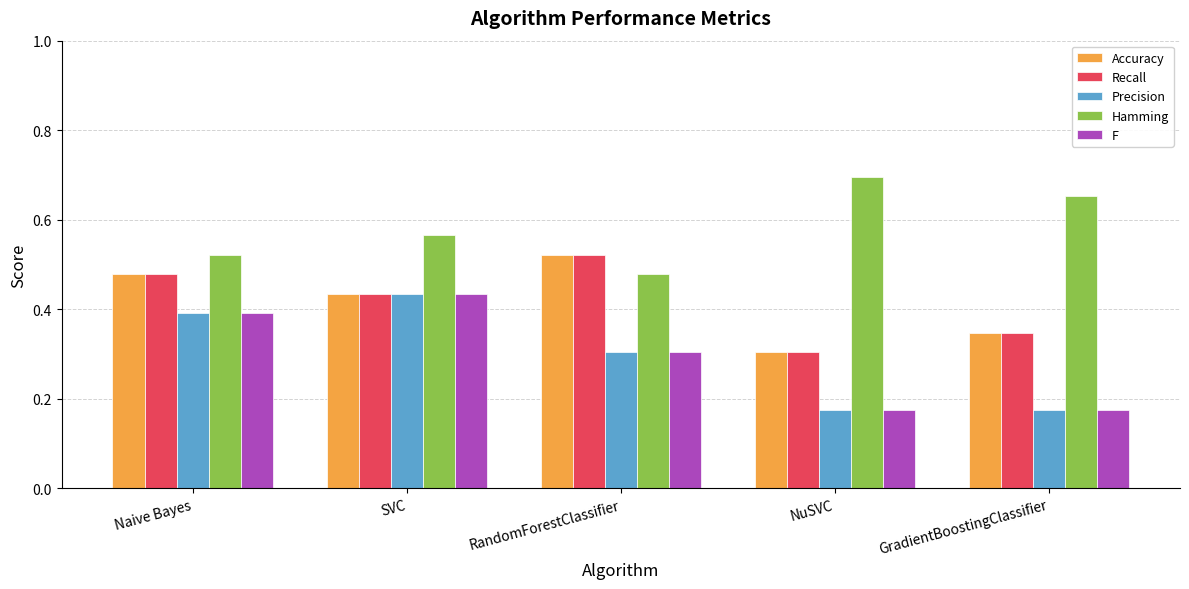

How many bars are there in each group?

5